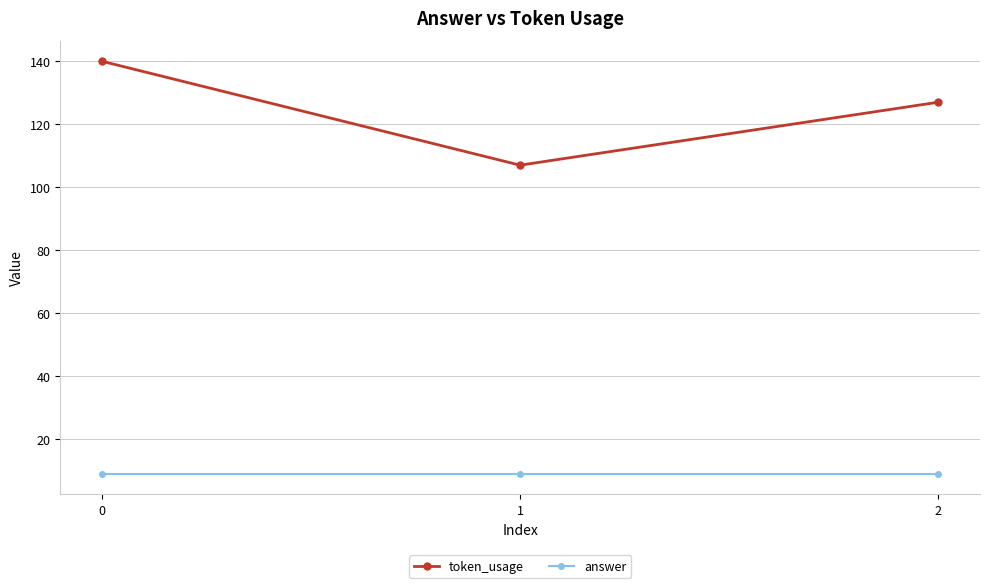

Rank the categories by token_usage value from highest to lowest.

0, 2, 1